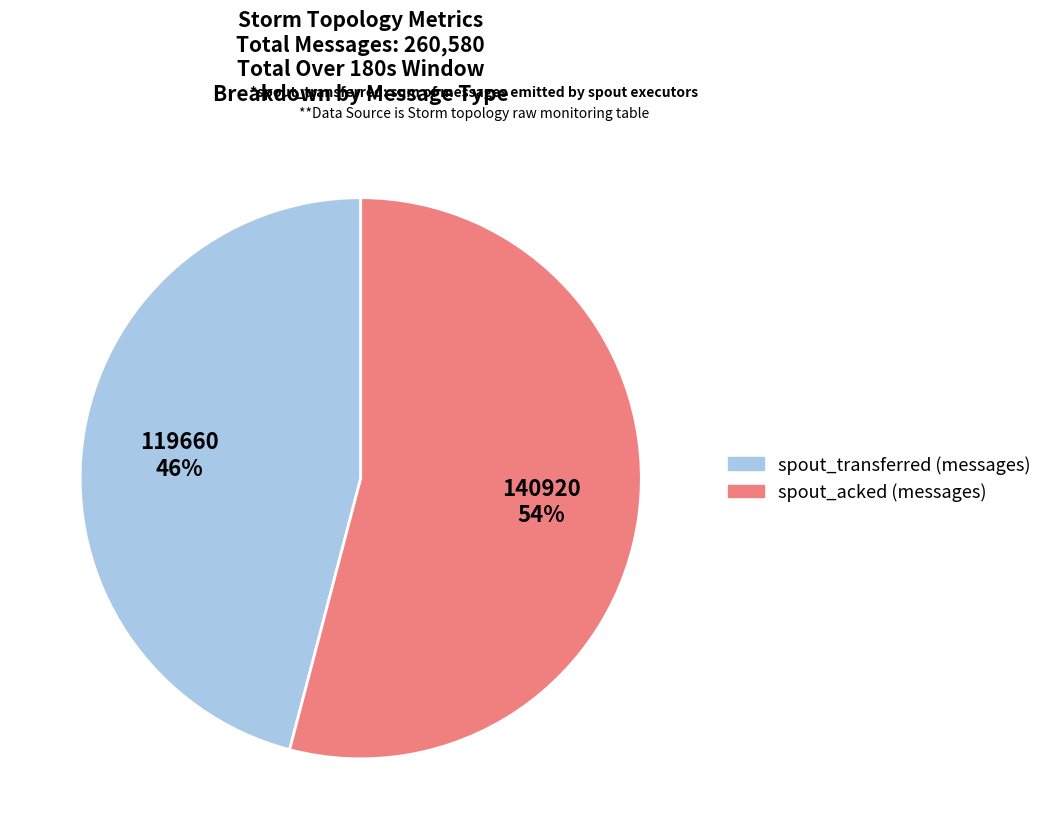

To the nearest percent, what is the average slice percentage?

50%